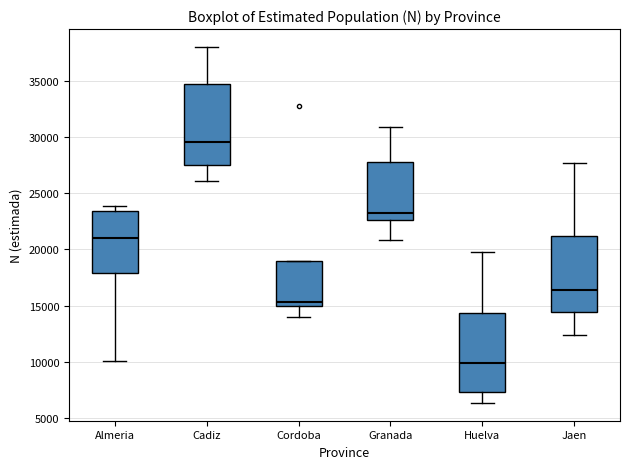

Reading left to right, read every box against the y-axis: the position of its median line, the range the box covers, and the ends of its whiskers. The values are not printed on the chart, so give them approximately, as read against the axis.

Almeria: median 21000, box 18000 to 23500, whiskers 10000 to 24000
Cadiz: median 29500, box 27500 to 35000, whiskers 26000 to 38000
Cordoba: median 15500, box 15000 to 19000, whiskers 14000 to 19000
Granada: median 23000, box 22500 to 27500, whiskers 21000 to 31000
Huelva: median 10000, box 7500 to 14500, whiskers 6500 to 20000
Jaen: median 16500, box 14500 to 21000, whiskers 12500 to 27500